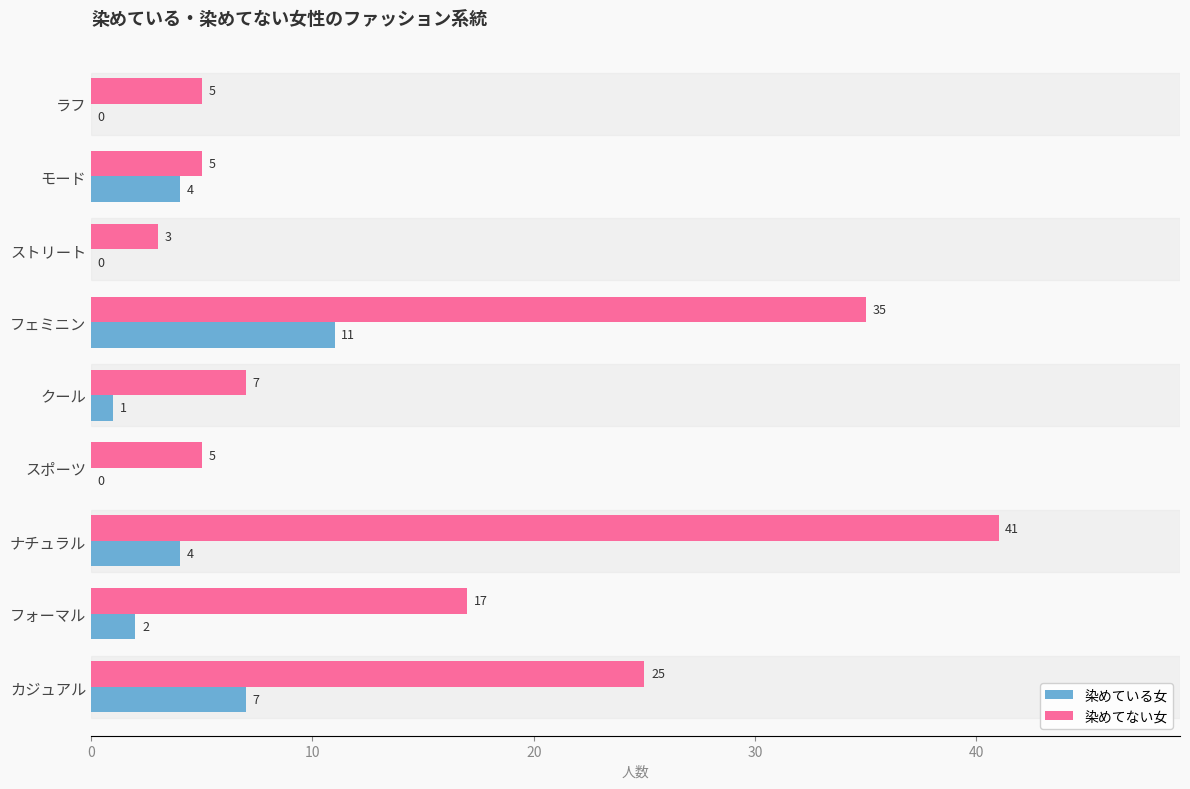

Is the value of 染めてない女 at クール greater than the value of 染めている女 at モード?

Yes